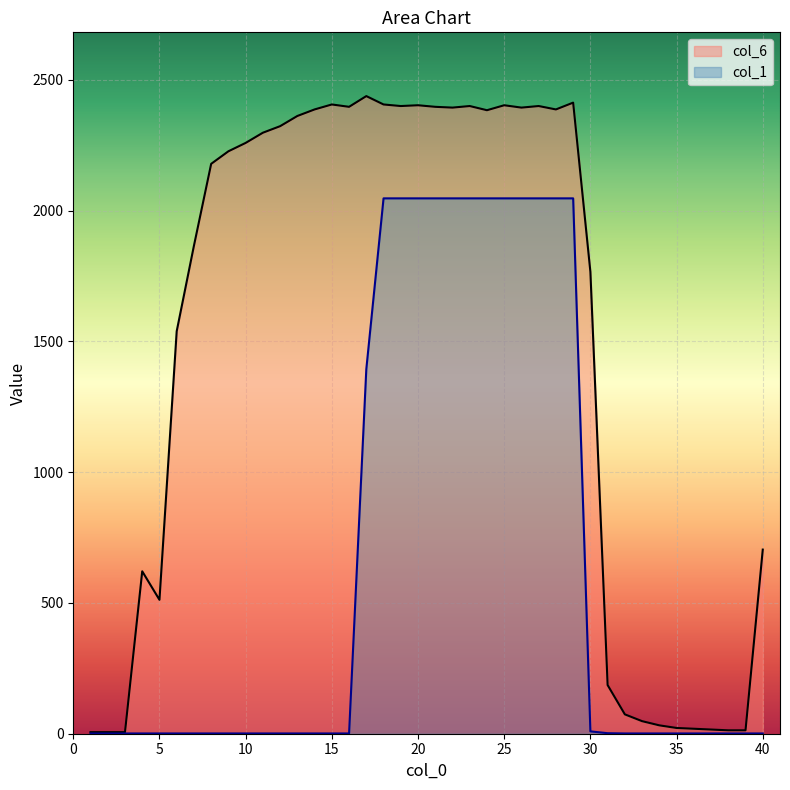

What is the sum of the col_6 values at 25 and 29?

4816